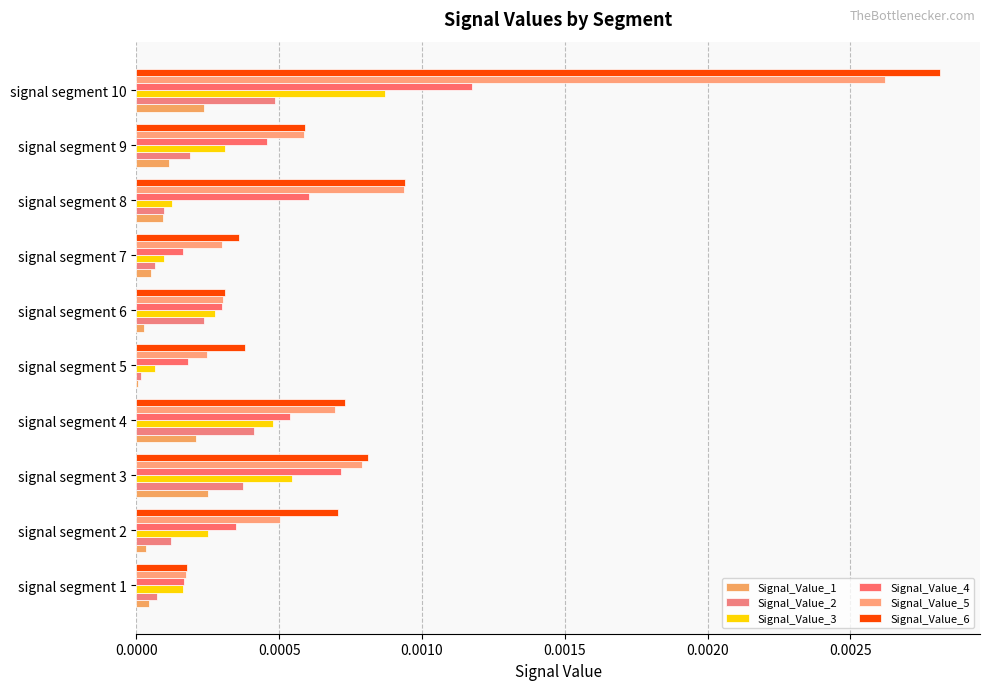

At which category is the sum across all series the highest?

signal segment 10